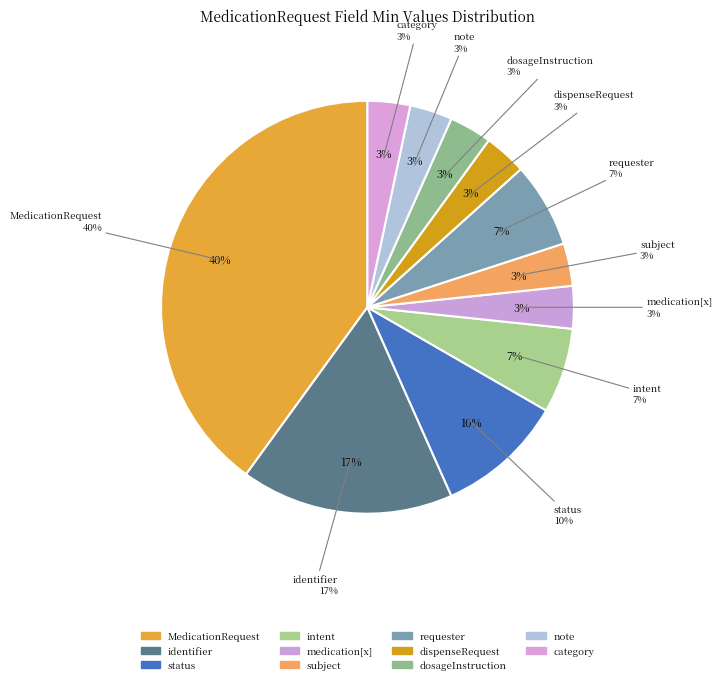

To the nearest percent, what is the combined percentage of MedicationRequest.note and MedicationRequest.subject?

7%